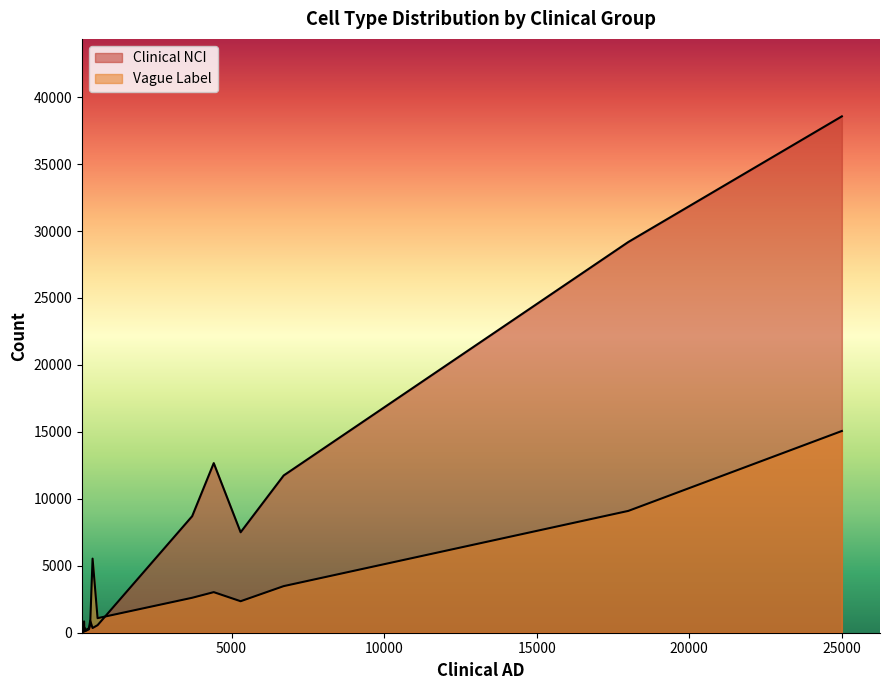

What is the smallest value displayed?

59